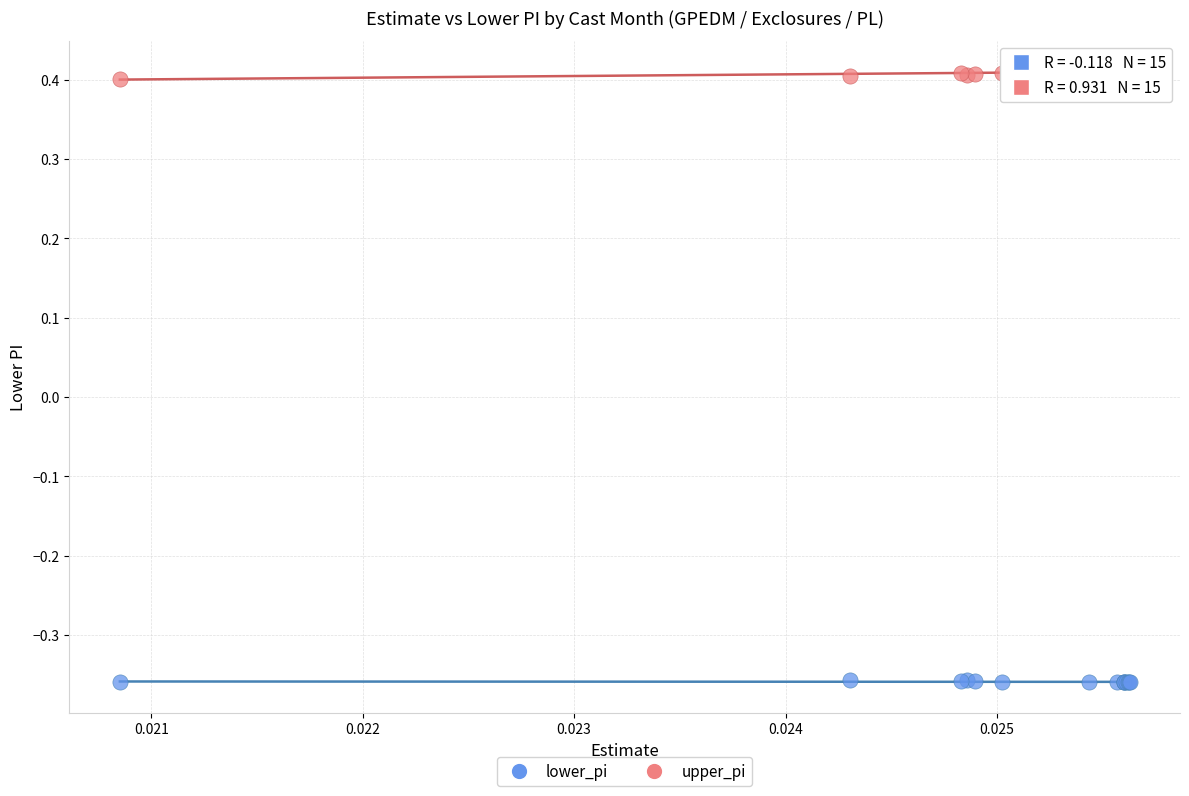

Which series contains the lowest Y value?

lower_pi